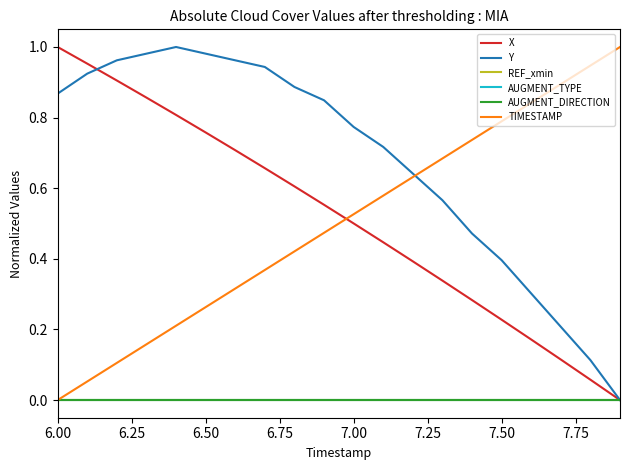

After their last crossing, which series has the higher values: TIMESTAMP or X?

TIMESTAMP